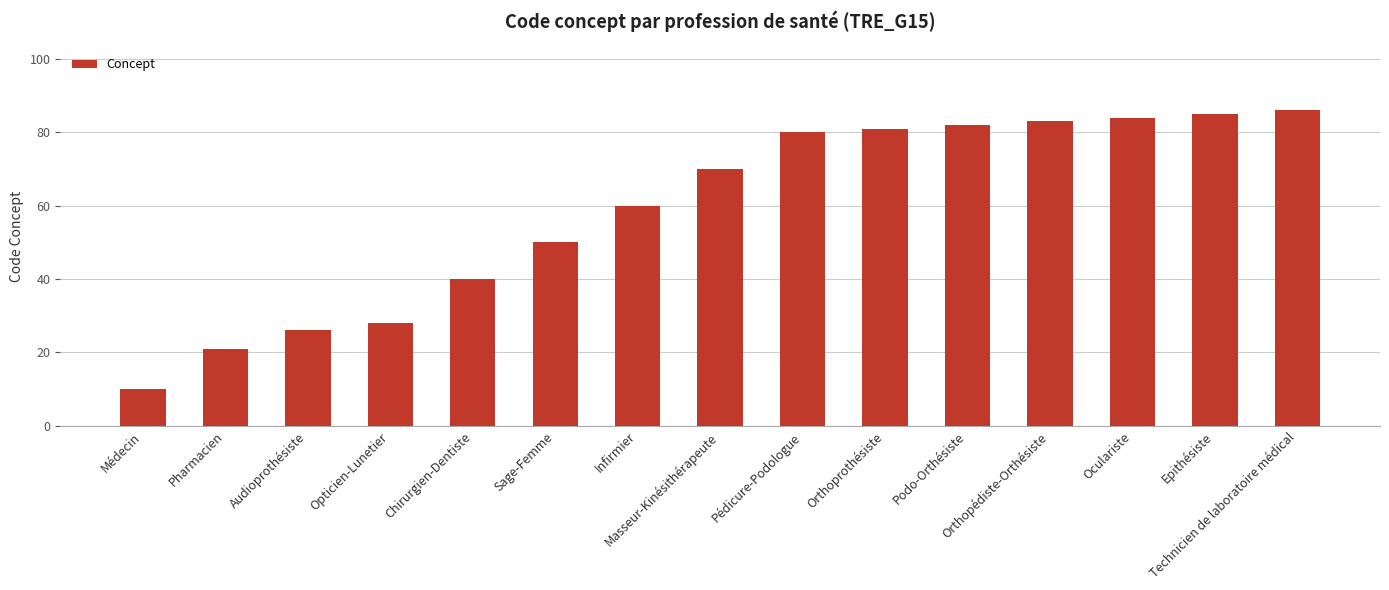

What is the difference between the values at Masseur-Kinésithérapeute and Pédicure-Podologue?

10